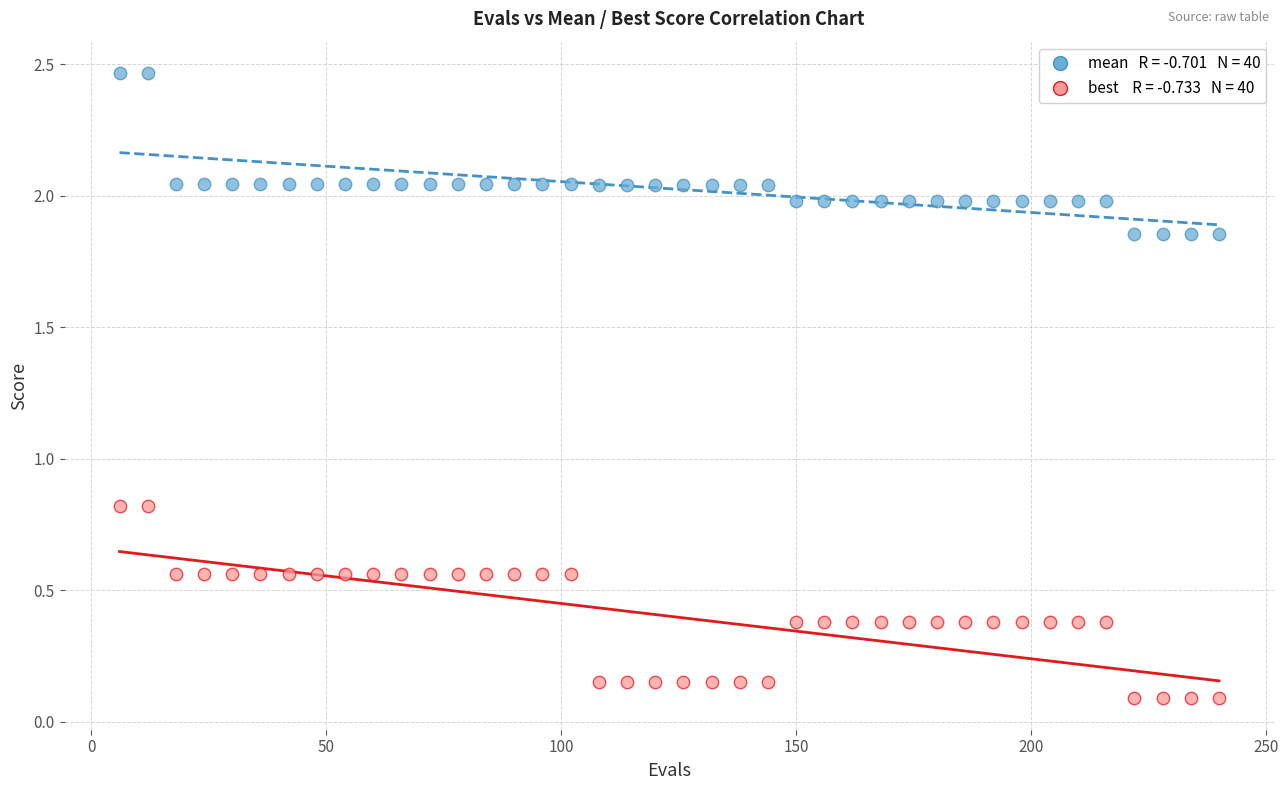

Across all data points, what is the range of X values (max minus min)?

234.0